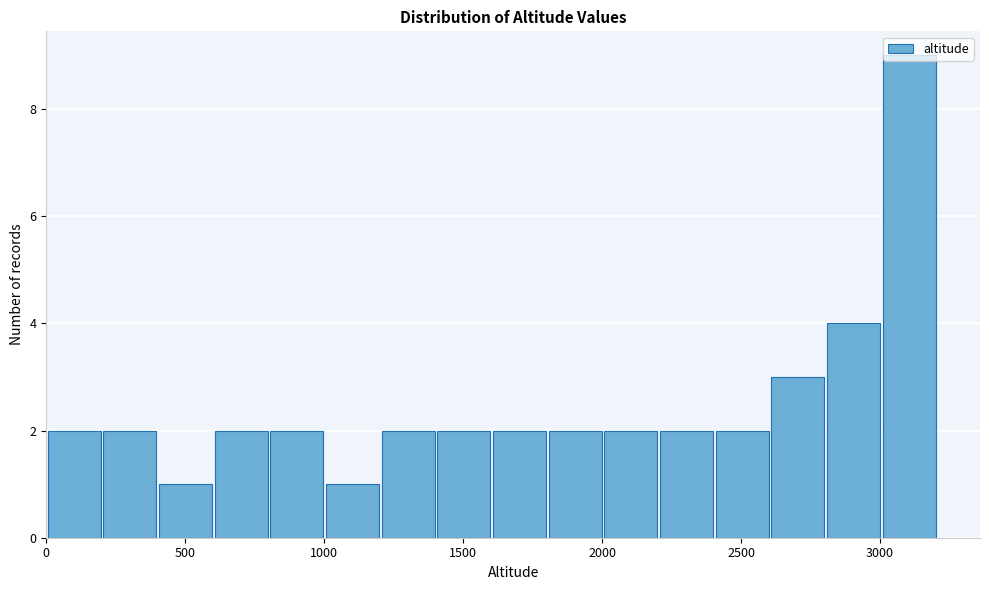

Reading left to right, list every bar in this chart as the range it spans on the x-axis followed by its height. Neither the bar edges nor the heights are printed on the chart, so give them approximately, as read against the axes.

0 to 200: 2
200 to 400: 2
400 to 600: 1
600 to 800: 2
800 to 1000: 2
1000 to 1200: 1
1200 to 1400: 2
1400 to 1600: 2
1600 to 1800: 2
1800 to 2000: 2
2000 to 2200: 2
2200 to 2400: 2
2400 to 2600: 2
2600 to 2800: 3
2800 to 3000: 4
3000 to 3200: 9